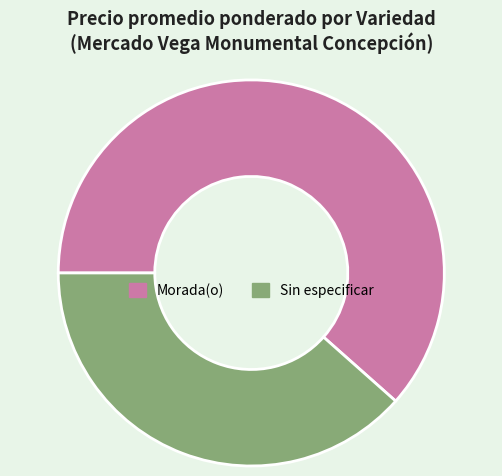

Combined, do Morada(o) and Sin especificar account for over 50%?

Yes